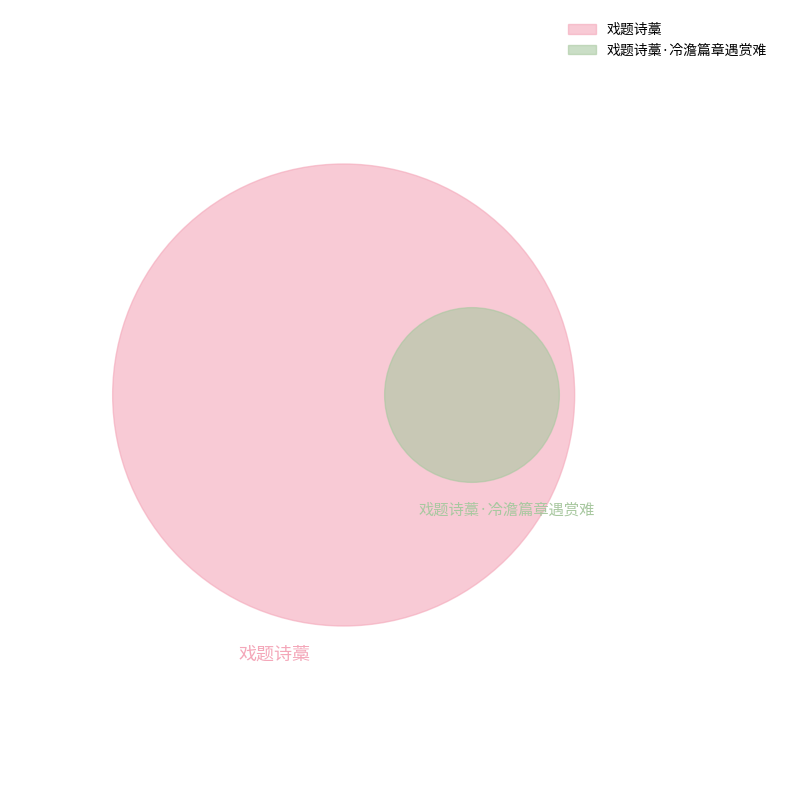

Which slice represents more than half of the pie?

戏题诗藁